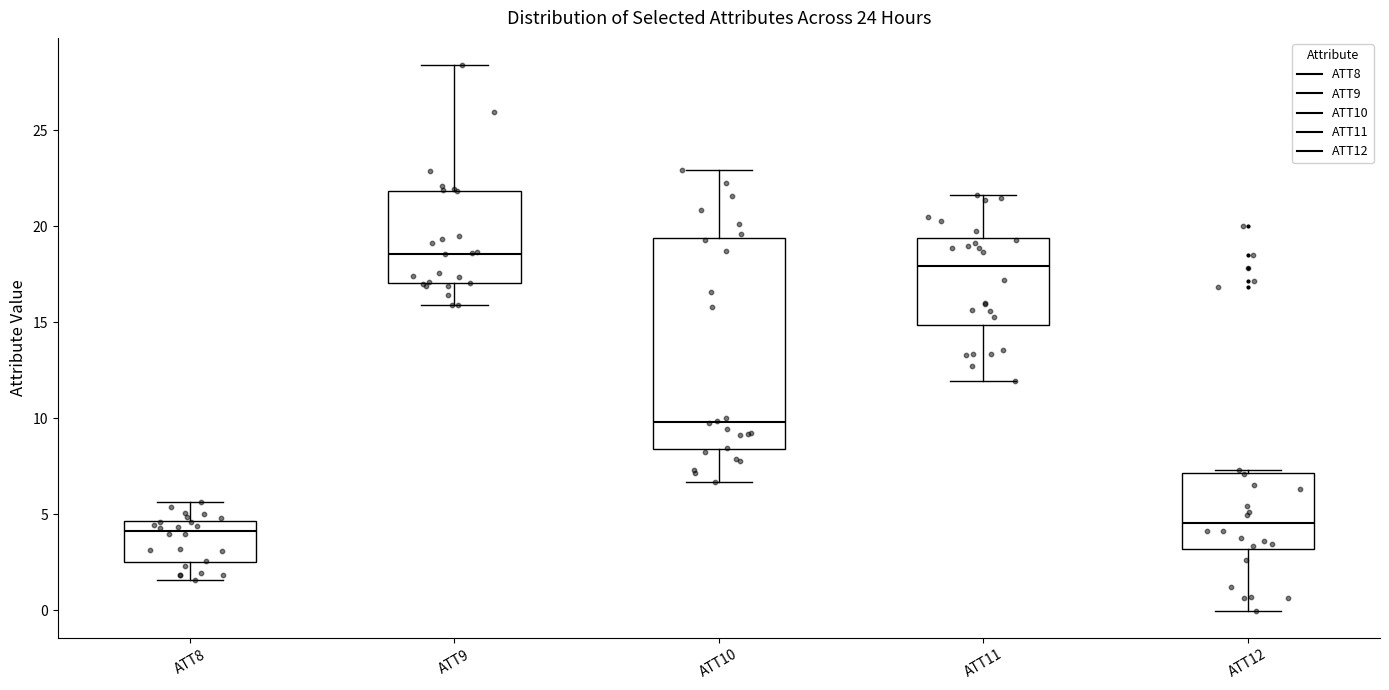

Comparing the boxes themselves (not the whiskers), which one is the tallest?

ATT10